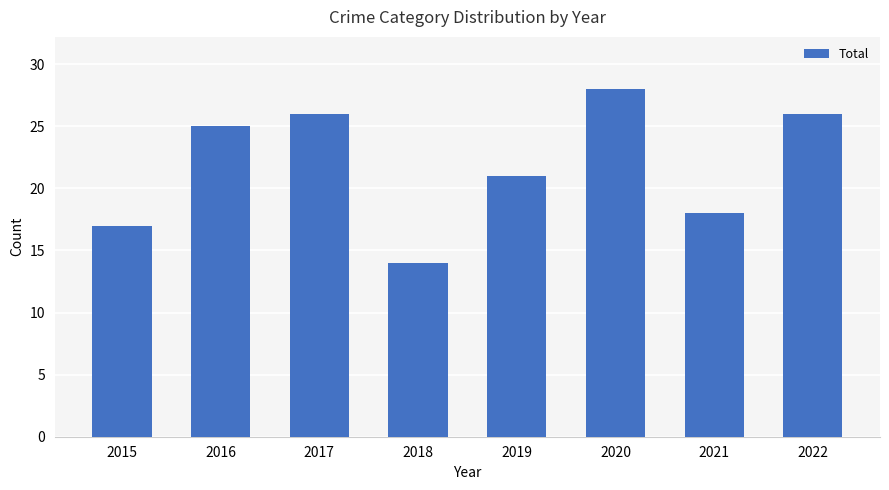

What is the change in value from 2015 to 2021?

+1